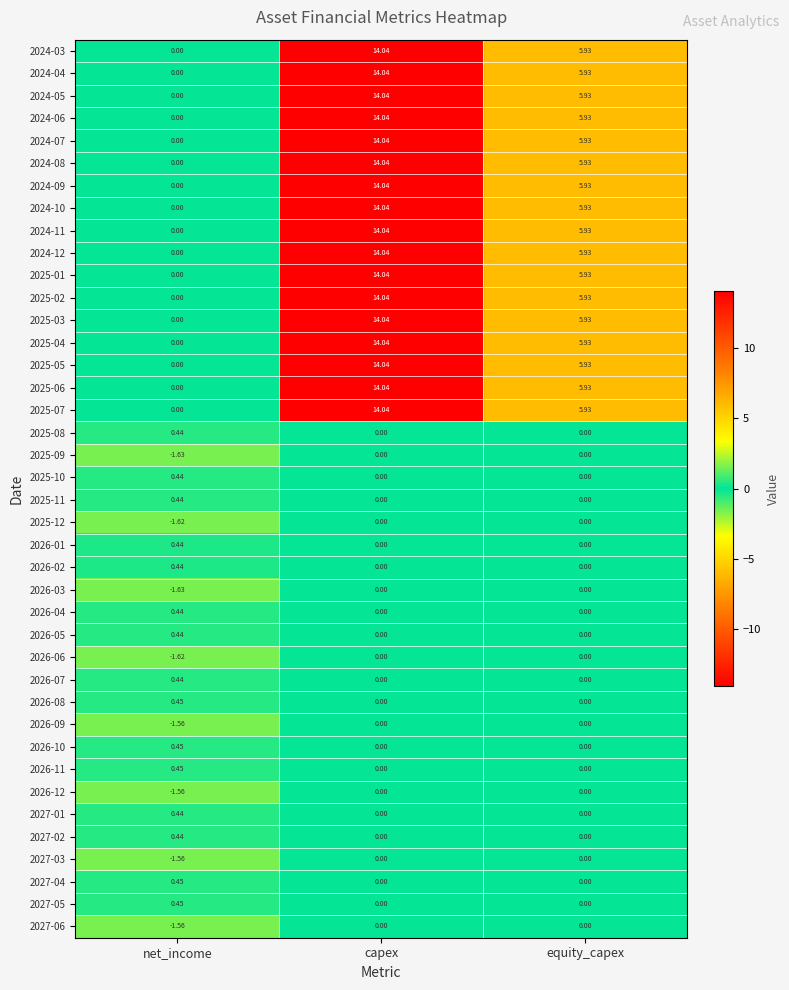

At which category is the sum across all series the highest?

capex